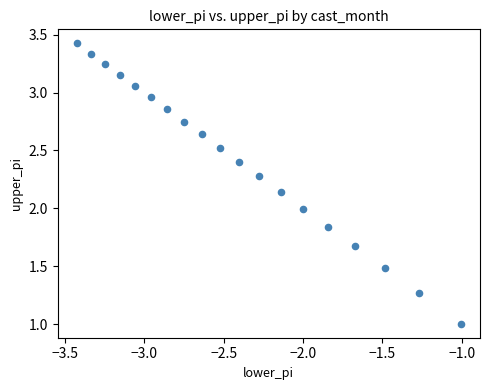

What is the range of Y values (max minus min)?

2.4